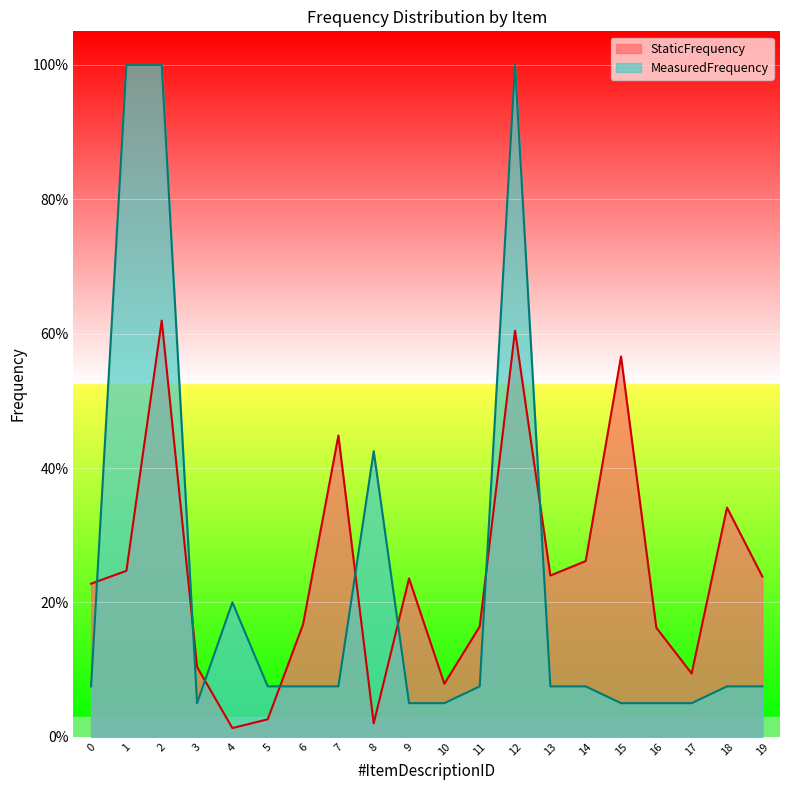

Between 12 and 13, which series saw the biggest shift?

MeasuredFrequency